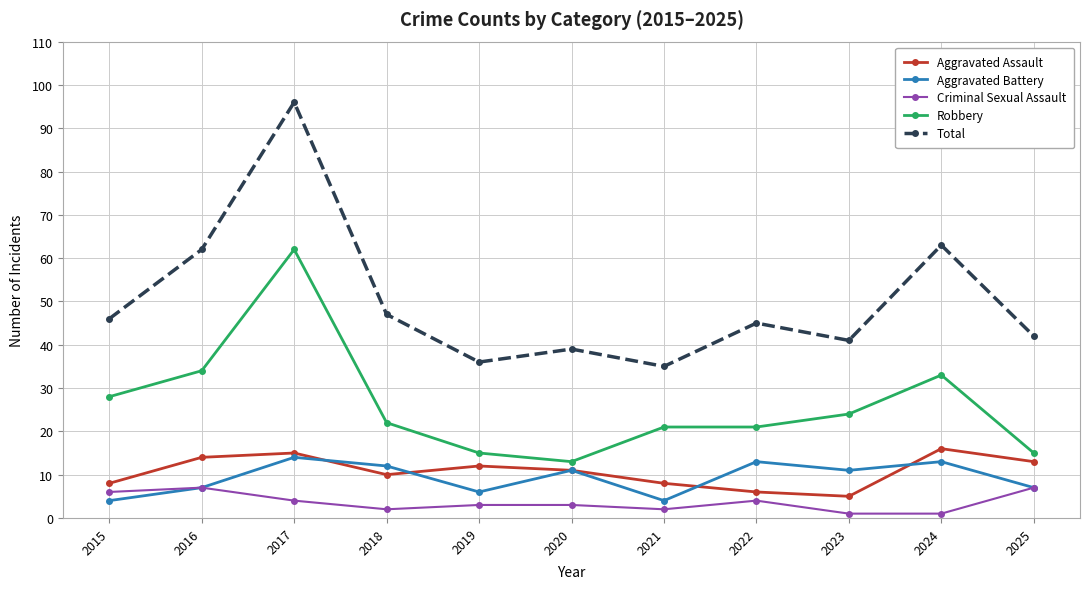

How many lines are shown in the chart?

5